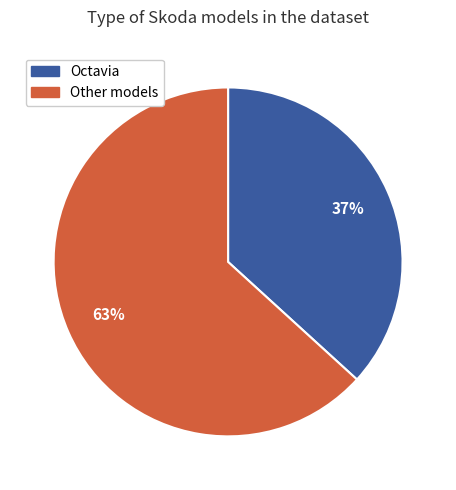

To the nearest percent, what is the average slice percentage?

50%